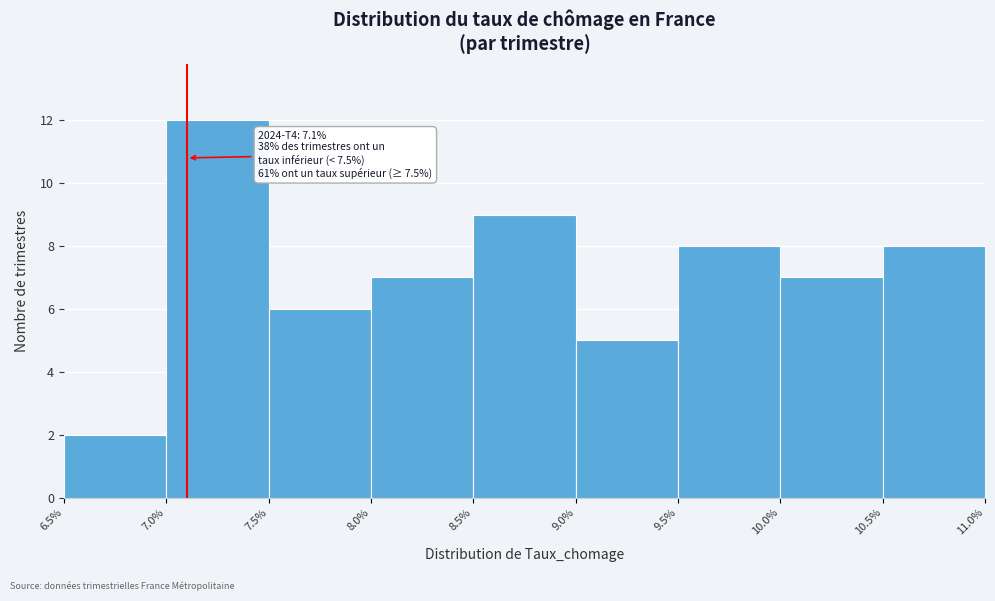

Over which range of the x-axis is the bar tallest?

7.0% to 7.5%